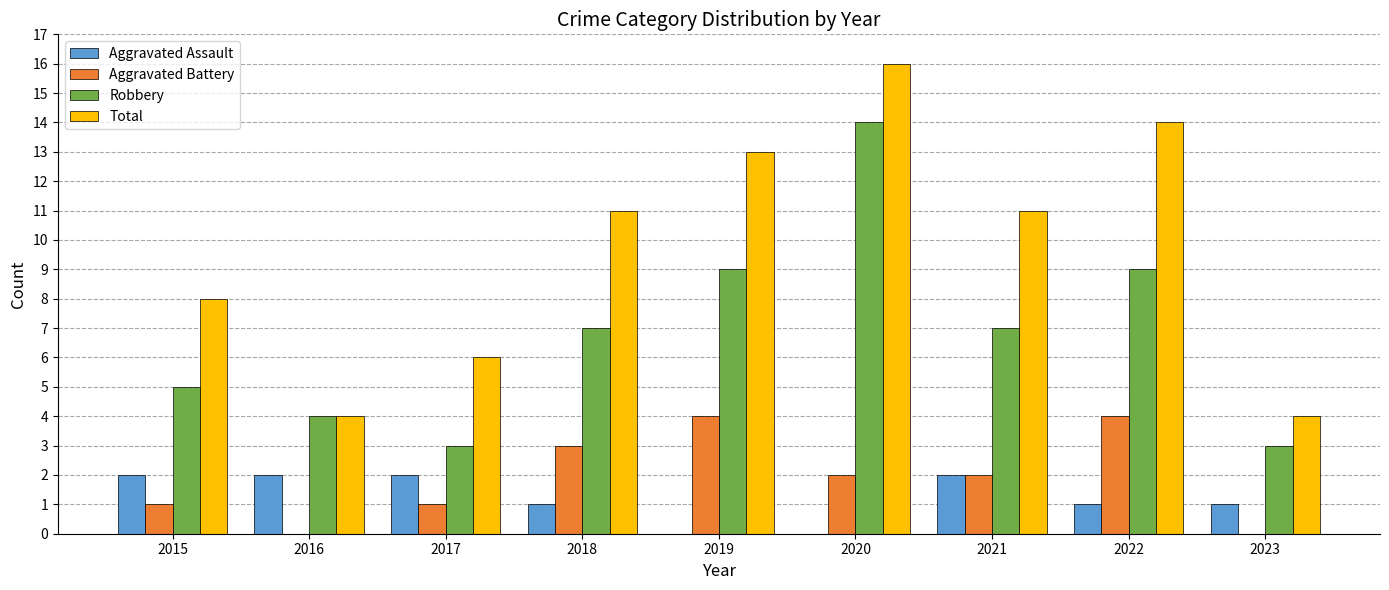

The value of Aggravated Assault at 2021 is 3. True or false?

False